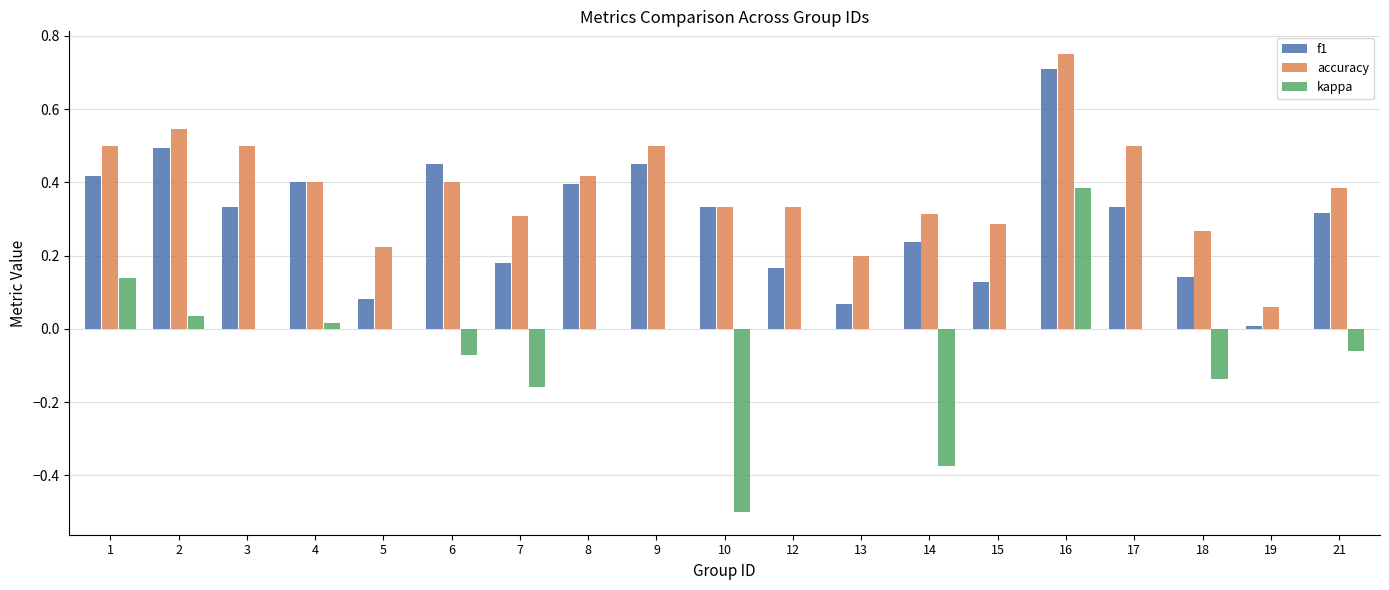

Is the value of f1 at 13 greater than the value of kappa at 10?

Yes